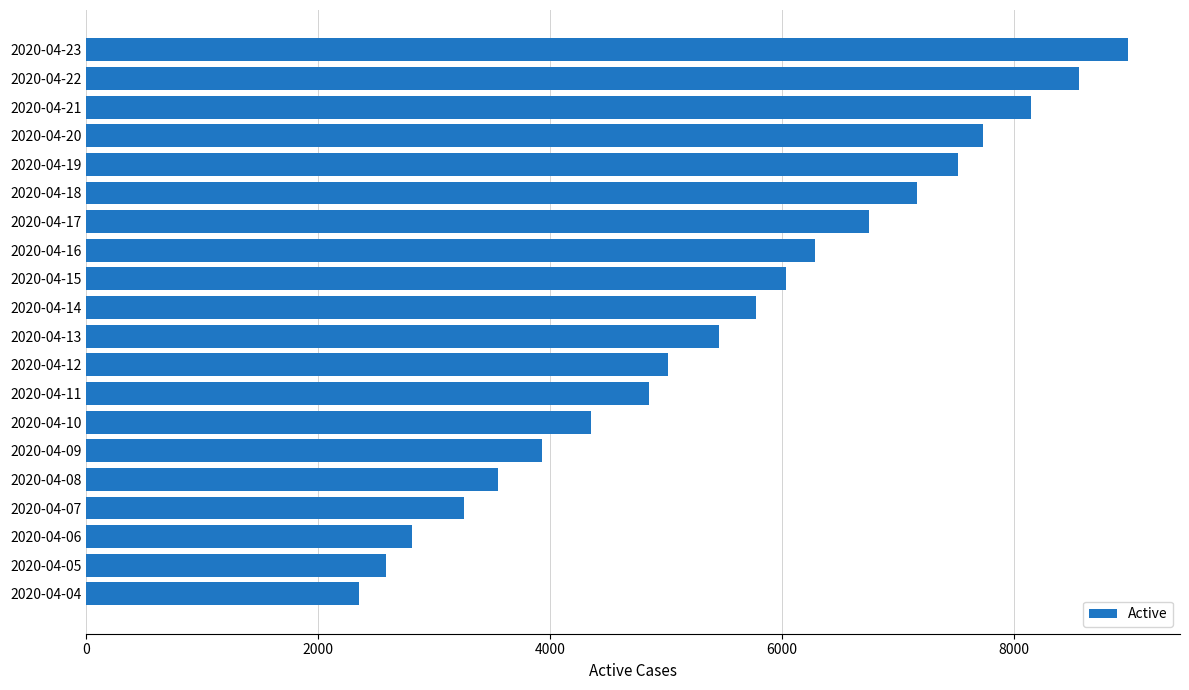

Are the bars horizontal?

Yes